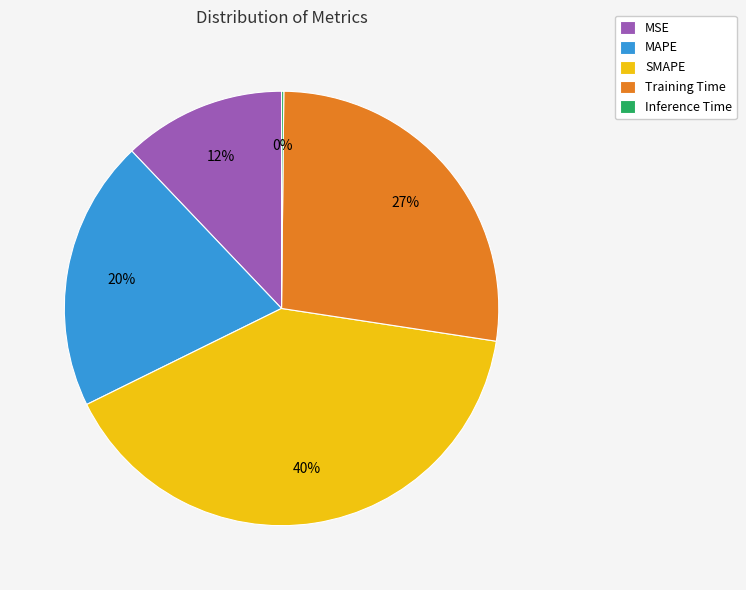

What is the largest slice in the pie chart?

SMAPE